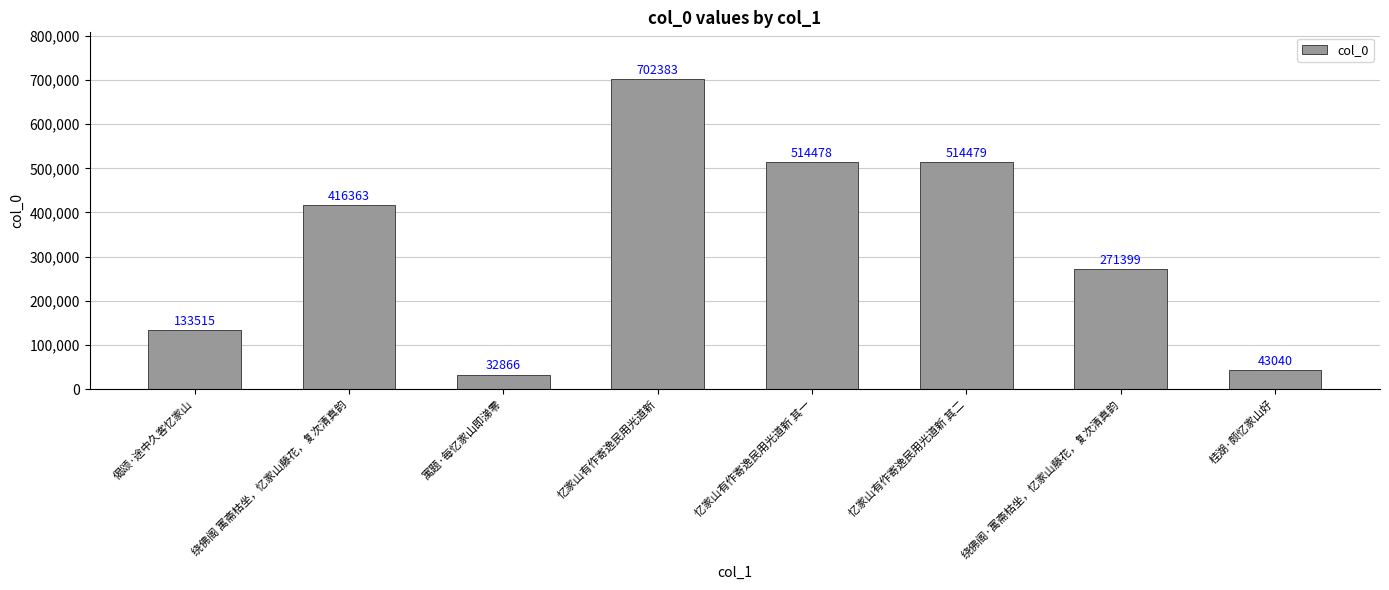

At which category does the chart reach its minimum across all series?

寓题·每忆家山即涕零